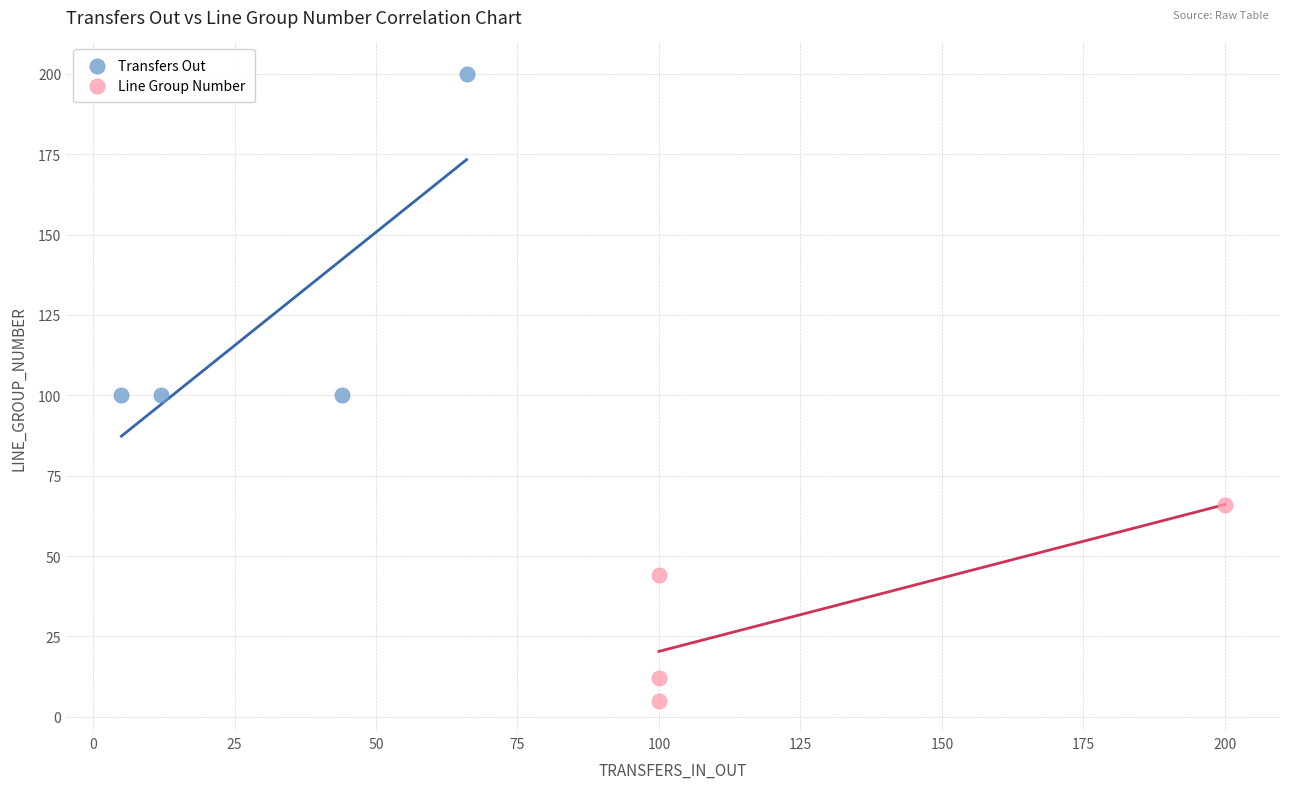

Which series reaches the minimum Y coordinate?

Line Group Number